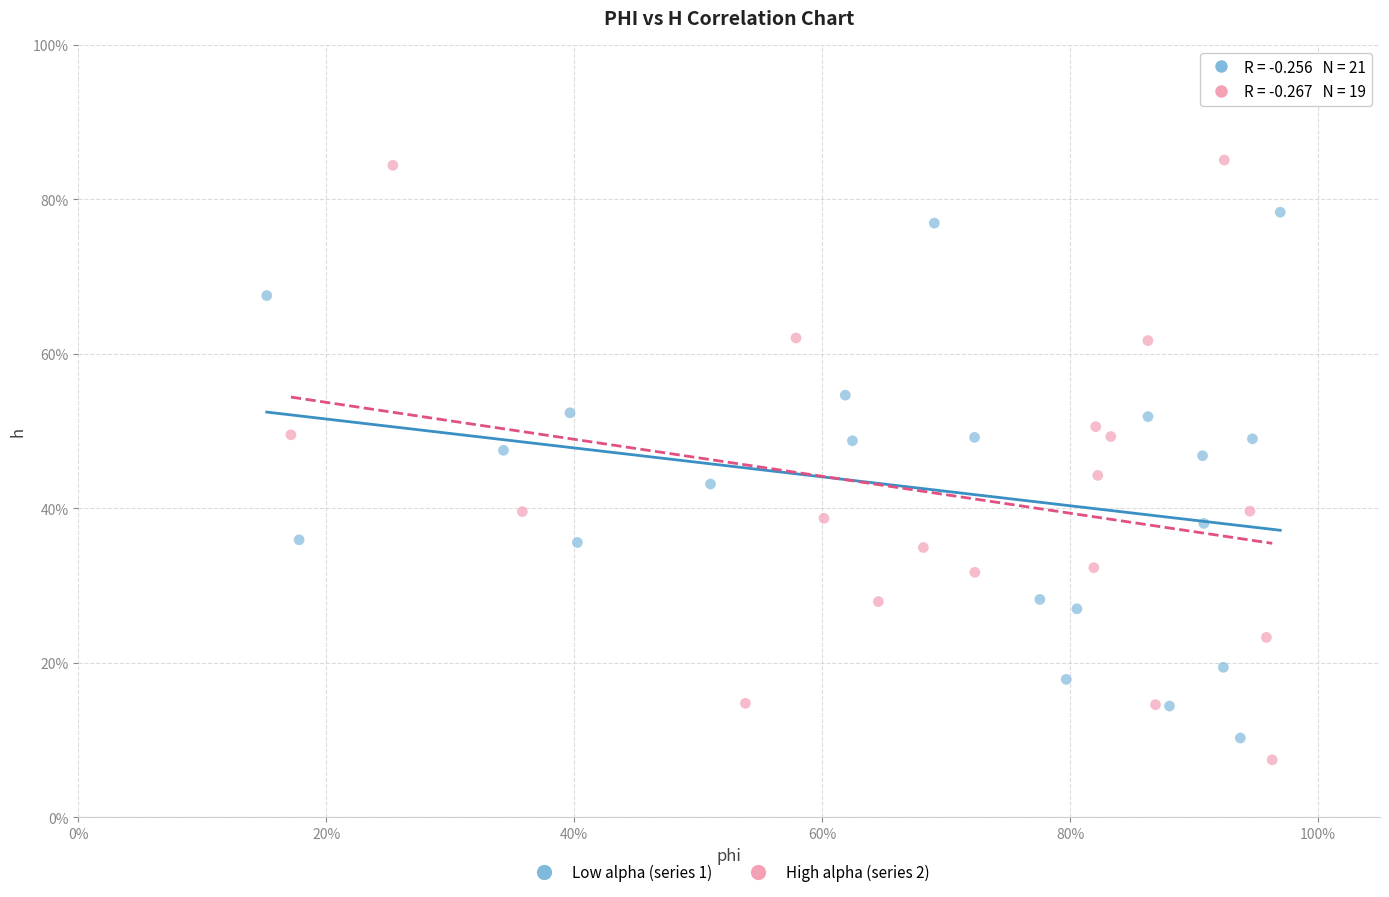

What are all the series names shown in the legend?

Low alpha (series 1), High alpha (series 2)